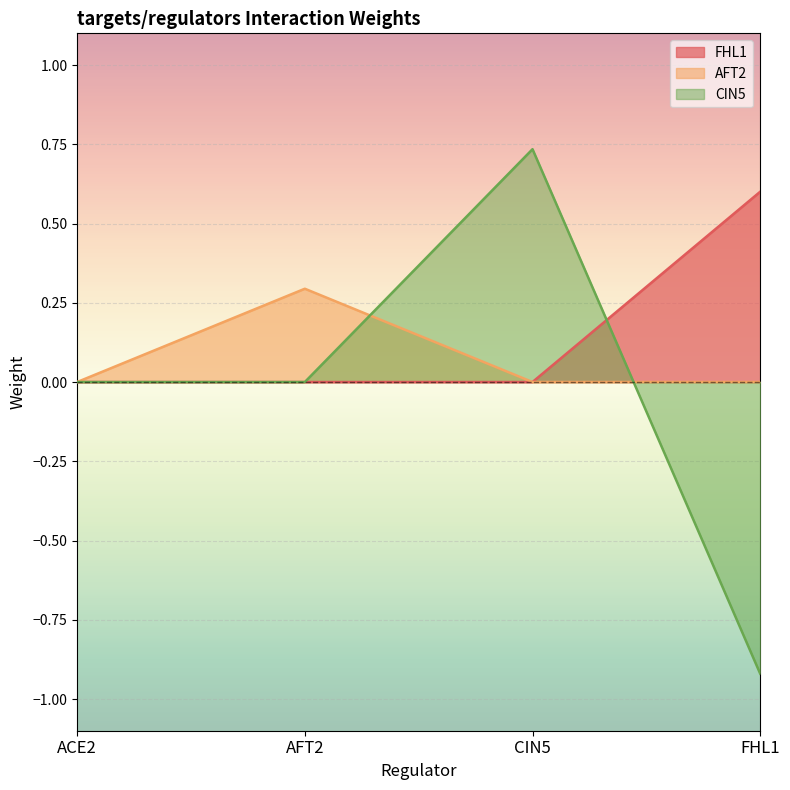

What is the label of the 2nd point from the right?

CIN5